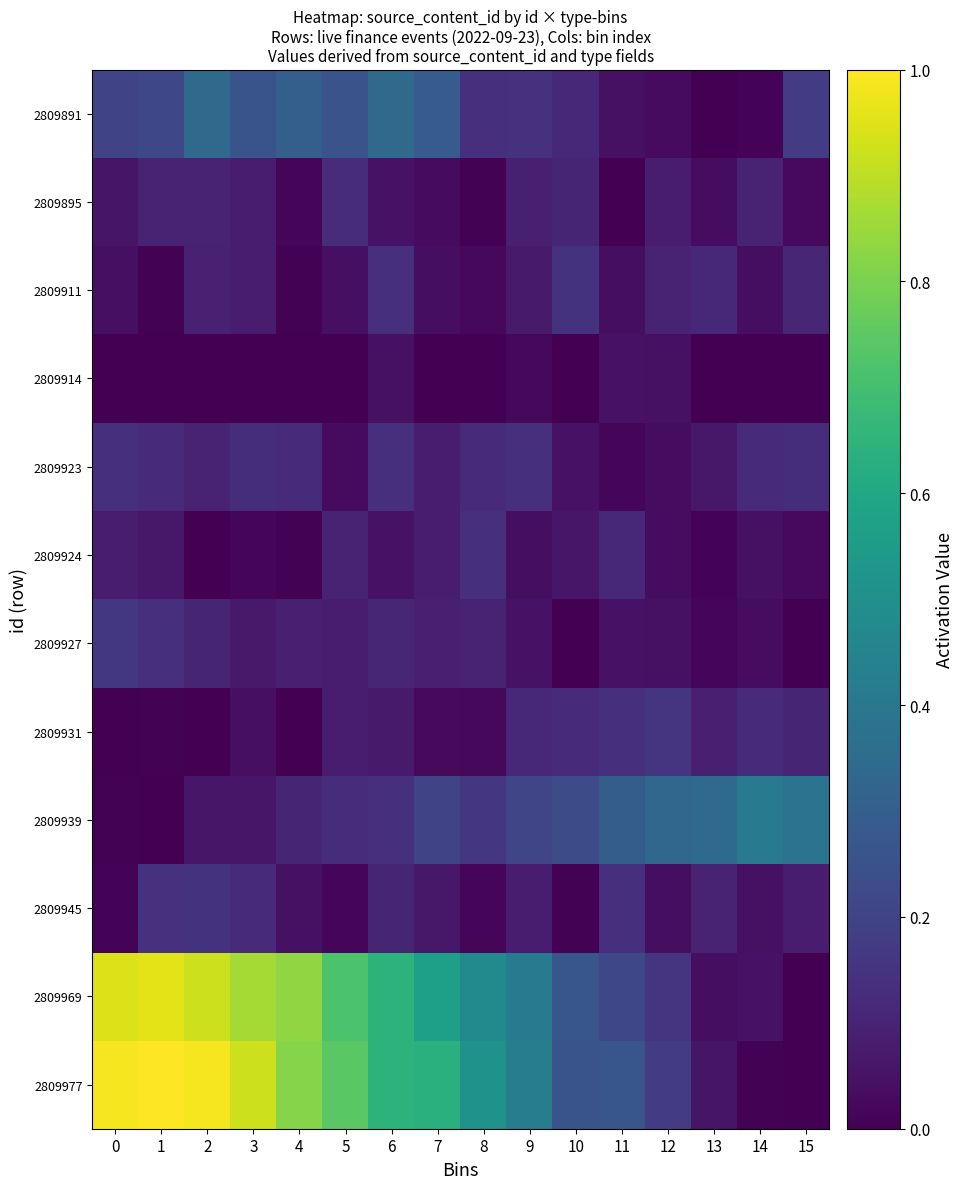

Reading left to right, extract all data points from this chart.

2809977: 0=1.0	1=1.0	2=1.0	3=0.9	4=0.8	5=0.7	6=0.6	7=0.6	8=0.5	9=0.4	10=0.3	11=0.3	12=0.2	13=0.1	14=0.0	15=0.0
2809969: 0=0.9	1=1.0	2=0.9	3=0.9	4=0.8	5=0.7	6=0.6	7=0.6	8=0.5	9=0.4	10=0.3	11=0.2	12=0.2	13=0.0	14=0.0	15=0.0
2809945: 0=0.0	1=0.1	2=0.1	3=0.1	4=0.0	5=0.0	6=0.1	7=0.1	8=0.0	9=0.1	10=0.0	11=0.1	12=0.0	13=0.1	14=0.0	15=0.1
2809939: 0=0.0	1=0.0	2=0.1	3=0.1	4=0.1	5=0.1	6=0.1	7=0.2	8=0.2	9=0.2	10=0.2	11=0.3	12=0.3	13=0.3	14=0.4	15=0.4
2809931: 0=0.0	1=0.0	2=0.0	3=0.0	4=0.0	5=0.1	6=0.1	7=0.0	8=0.0	9=0.1	10=0.1	11=0.1	12=0.1	13=0.1	14=0.1	15=0.1
2809927: 0=0.2	1=0.1	2=0.1	3=0.1	4=0.1	5=0.1	6=0.1	7=0.1	8=0.1	9=0.0	10=0.0	11=0.0	12=0.0	13=0.0	14=0.0	15=0.0
2809924: 0=0.1	1=0.1	2=0.0	3=0.0	4=0.0	5=0.1	6=0.0	7=0.1	8=0.1	9=0.0	10=0.1	11=0.1	12=0.0	13=0.0	14=0.0	15=0.0
2809923: 0=0.1	1=0.1	2=0.1	3=0.1	4=0.1	5=0.0	6=0.1	7=0.1	8=0.1	9=0.1	10=0.0	11=0.0	12=0.0	13=0.1	14=0.1	15=0.1
2809914: 0=0.0	1=0.0	2=0.0	3=0.0	4=0.0	5=0.0	6=0.0	7=0.0	8=0.0	9=0.0	10=0.0	11=0.0	12=0.0	13=0.0	14=0.0	15=0.0
2809911: 0=0.0	1=0.0	2=0.1	3=0.1	4=0.0	5=0.0	6=0.1	7=0.0	8=0.0	9=0.1	10=0.1	11=0.0	12=0.1	13=0.1	14=0.0	15=0.1
2809895: 0=0.1	1=0.1	2=0.1	3=0.1	4=0.0	5=0.1	6=0.0	7=0.0	8=0.0	9=0.1	10=0.1	11=0.0	12=0.1	13=0.0	14=0.1	15=0.0
2809891: 0=0.2	1=0.2	2=0.3	3=0.3	4=0.3	5=0.3	6=0.3	7=0.3	8=0.1	9=0.1	10=0.1	11=0.0	12=0.0	13=0.0	14=0.0	15=0.2